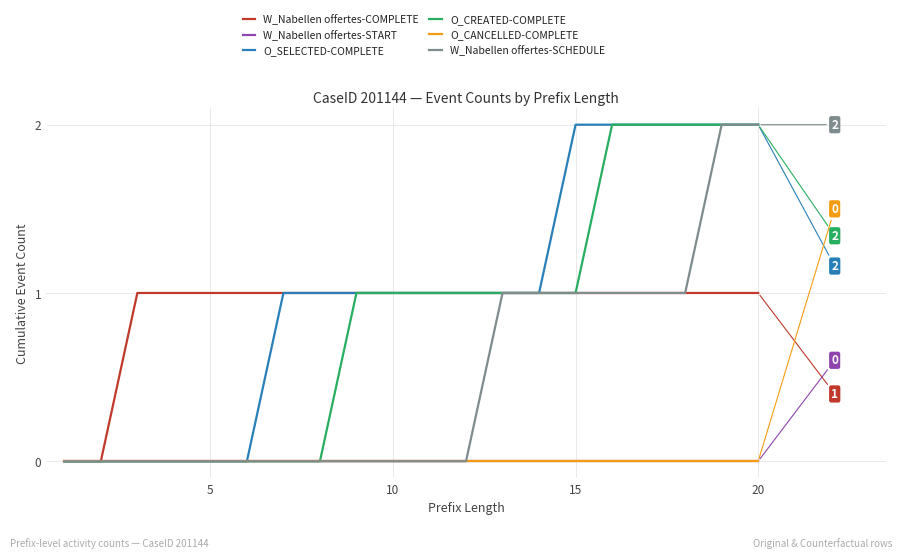

Which series has the widest spread of values?

O_SELECTED-COMPLETE